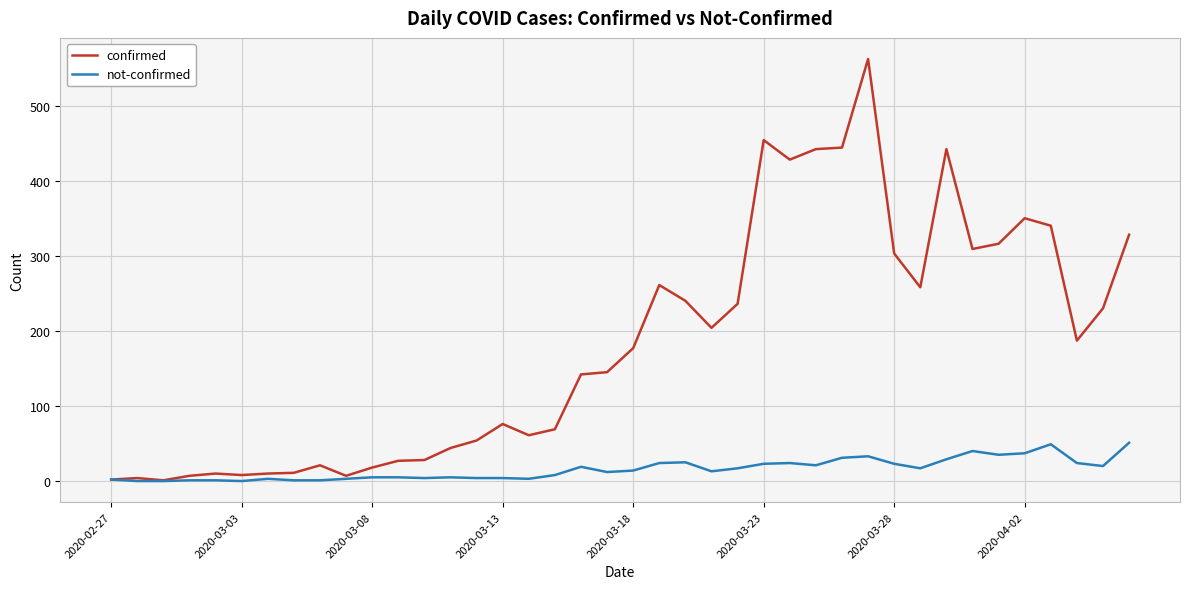

Which series has the largest total across all categories?

confirmed